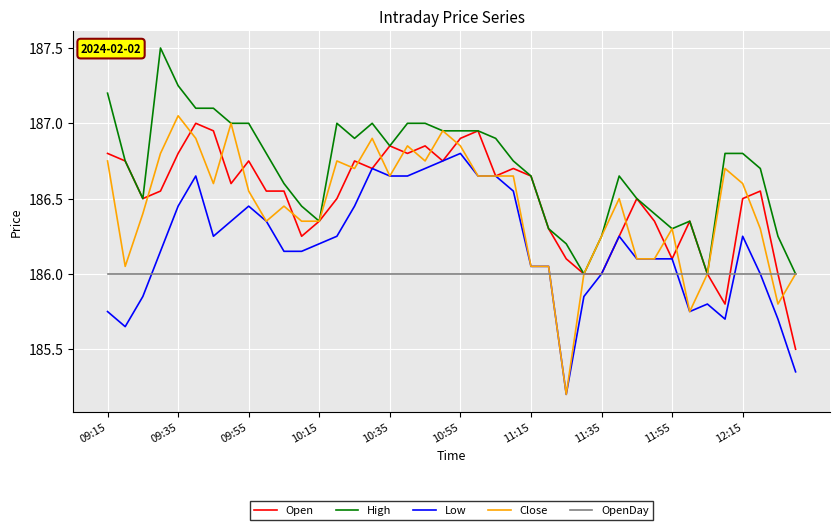

Which series has the largest total across all categories?

High